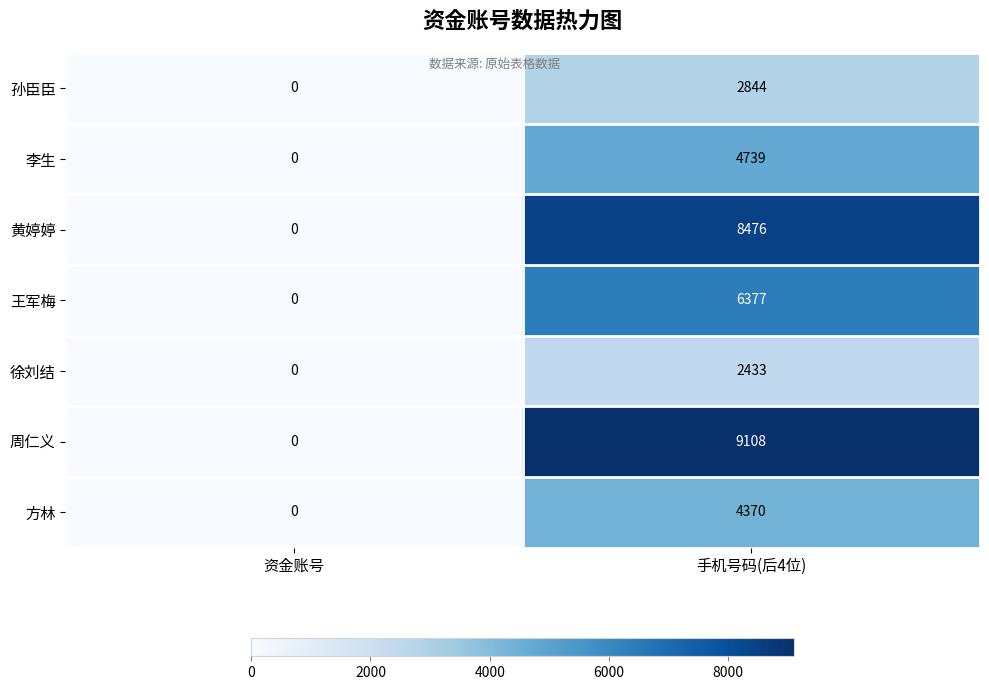

What is the spread (max minus min) of values at 手机号码(后4位)?

6675